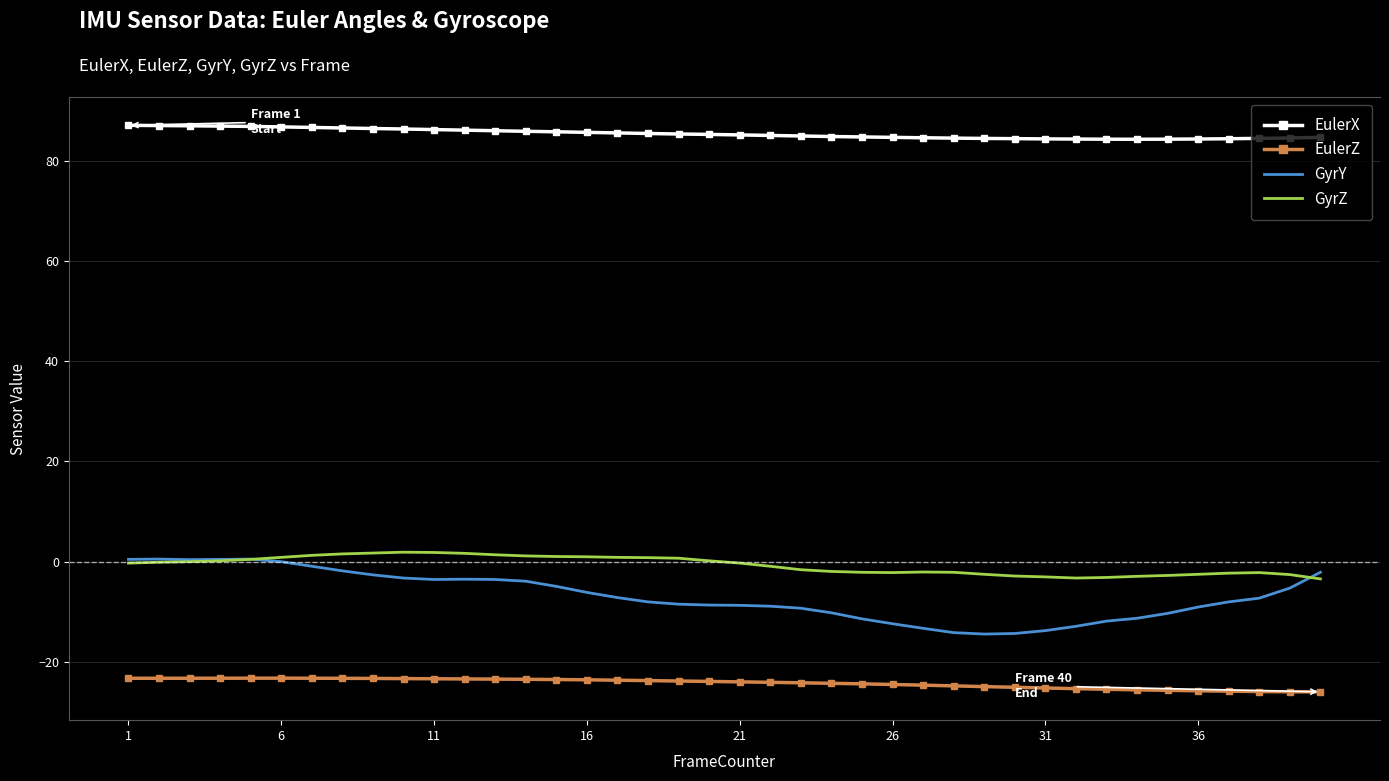

Which series has the largest total across all categories?

EulerX